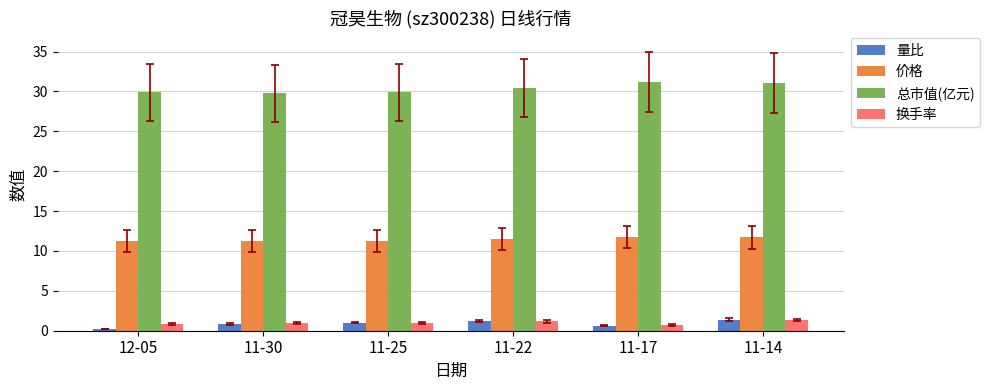

What is the average value of the 价格 series?

11.5